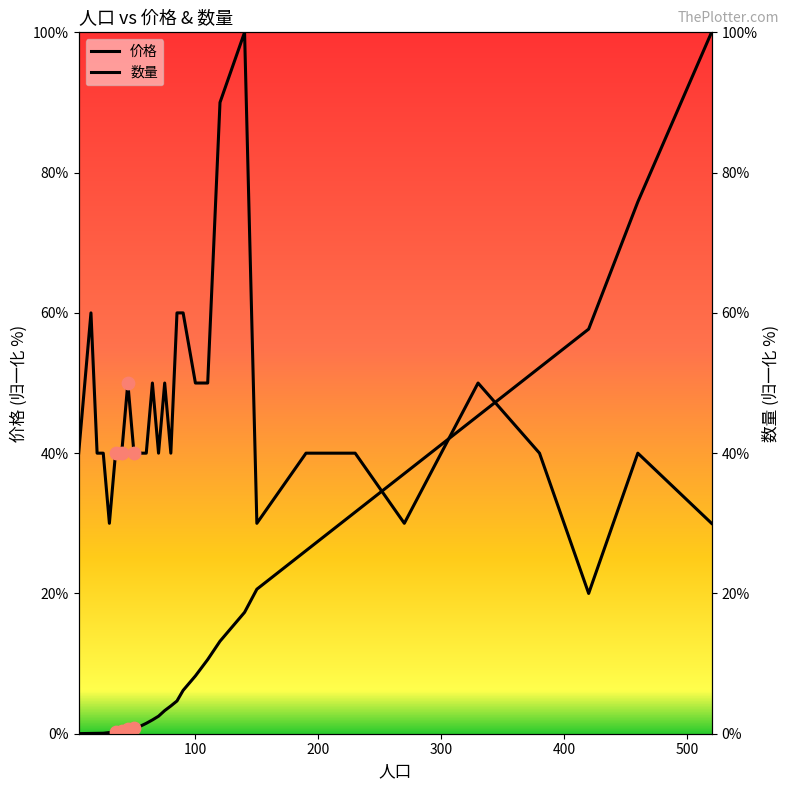

At how many categories does at least one series exceed 44?

16